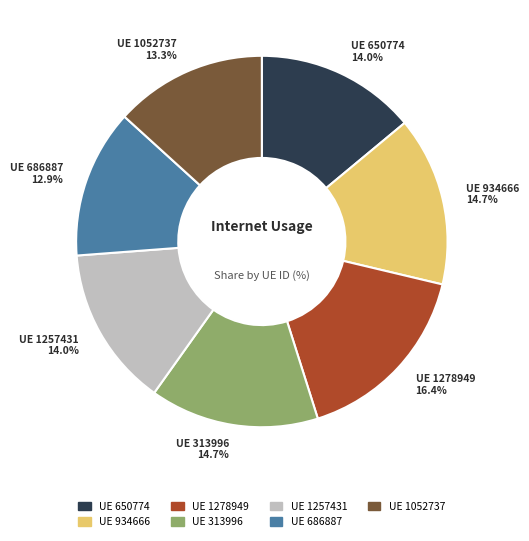

How many slices are in this pie chart?

7